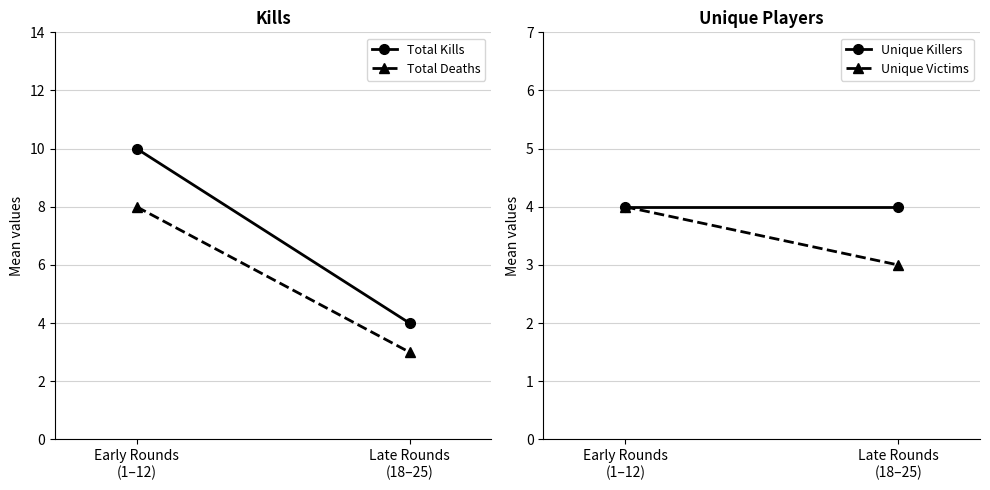

What is the spread (max minus min) of values at Late Rounds
(18–25)?

1